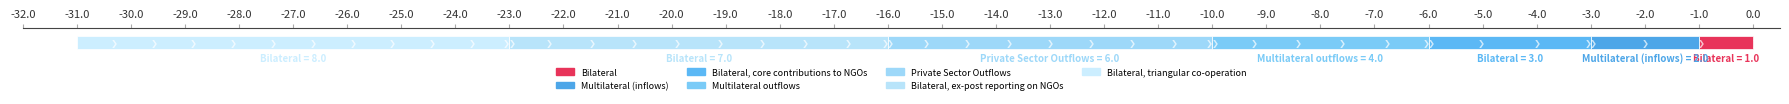

Are the bars grouped side by side (vs. stacked)?

No